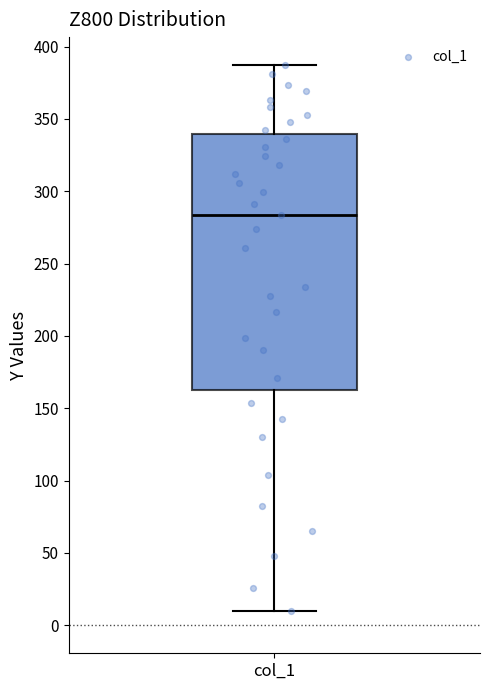

Read this box plot against the y-axis: the position of the median line, the range covered by the box, and the ends of both whiskers. The values are not printed on the chart, so give them approximately, as read against the axis.

median 285, box 160 to 340, whiskers 10 to 385